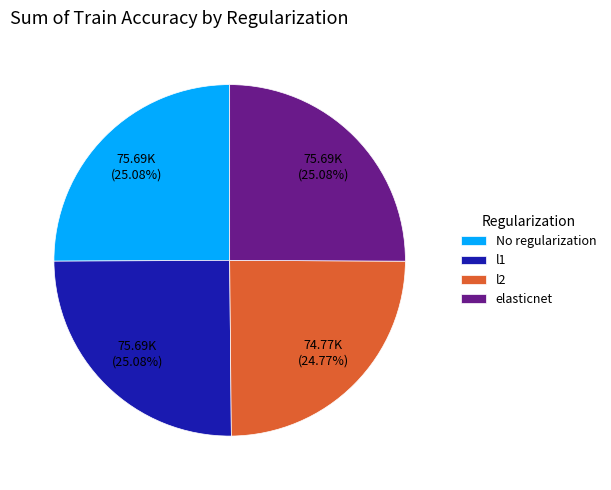

To the nearest percent, what portion does elasticnet represent?

25%